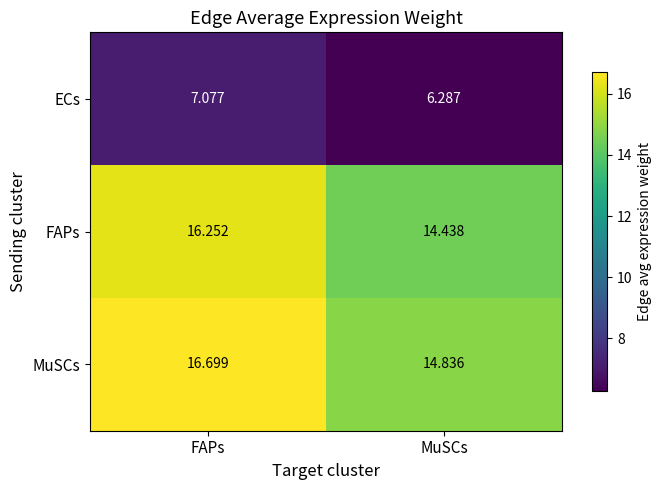

Where is MuSCs nearest to the value 15?

MuSCs